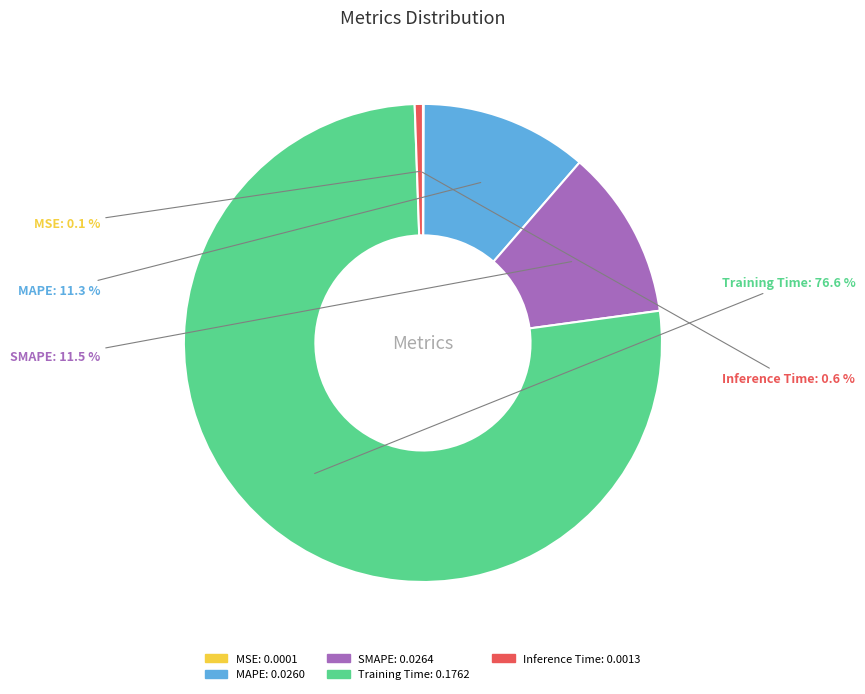

How much of the chart is everything except MAPE?

88.7%